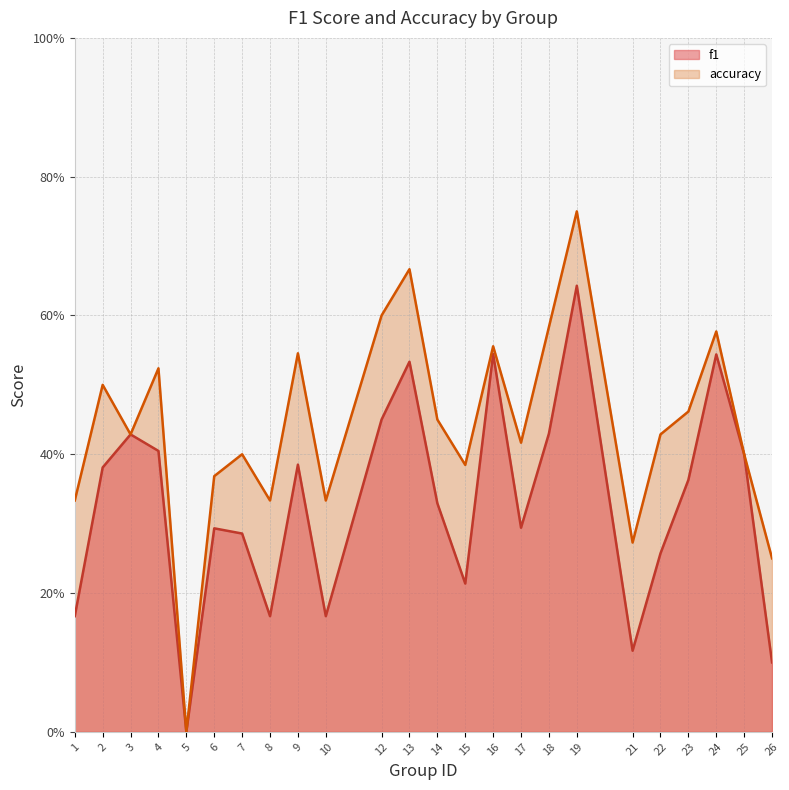

Reading left to right, what are all the values shown in this chart?

f1: 0.2	0.4	0.4	0.4	0.0	0.3	0.3	0.2	0.4	0.2	0.5	0.5	0.3	0.2	0.5	0.3	0.4	0.6	0.1	0.3	0.4	0.5	0.4	0.1
accuracy: 0.3	0.5	0.4	0.5	0.0	0.4	0.4	0.3	0.5	0.3	0.6	0.7	0.5	0.4	0.6	0.4	0.6	0.8	0.3	0.4	0.5	0.6	0.4	0.2